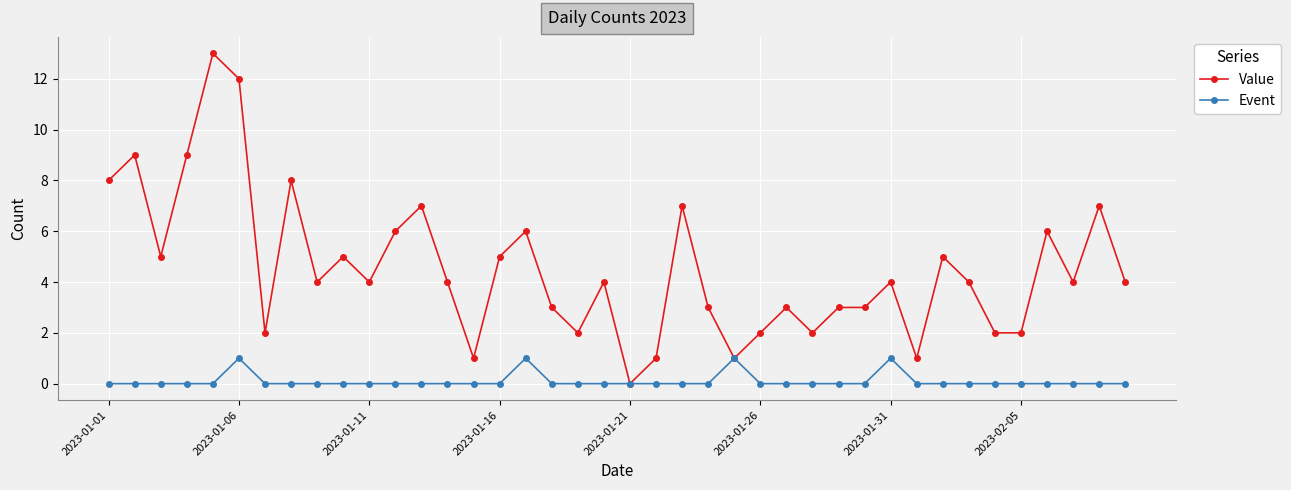

Reading left to right, transcribe all the data shown in this chart.

Value: 8	9	5	9	13	12	2	8	4	5	4	6	7	4	1	5	6	3	2	4	0	1	7	3	1	2	3	2	3	3	4	1	5	4	2	2	6	4	7	4
Event: 0	0	0	0	0	1	0	0	0	0	0	0	0	0	0	0	1	0	0	0	0	0	0	0	1	0	0	0	0	0	1	0	0	0	0	0	0	0	0	0